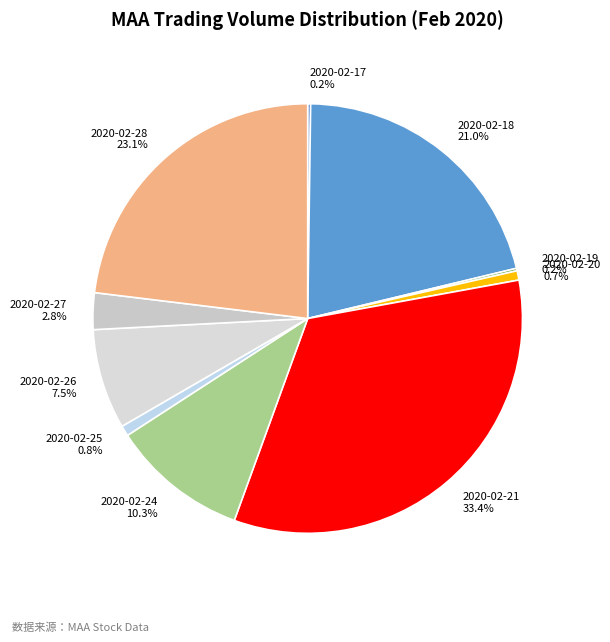

Rank the categories by value from highest to lowest.

2020-02-21, 2020-02-28, 2020-02-18, 2020-02-24, 2020-02-26, 2020-02-27, 2020-02-25, 2020-02-20, 2020-02-17, 2020-02-19